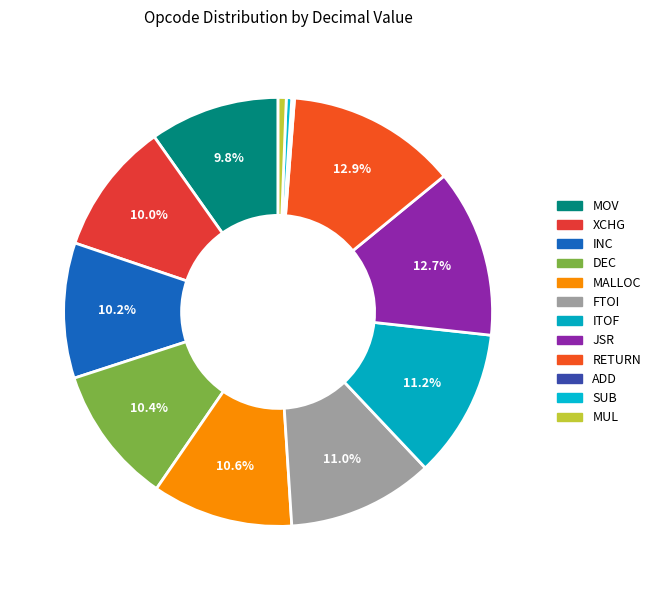

Is there a majority slice in this chart?

No